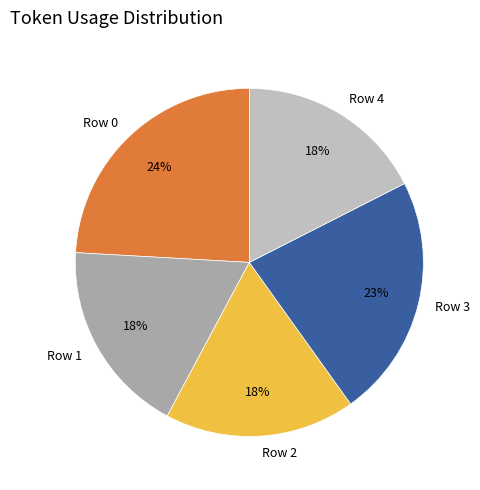

Which category has the biggest portion of the pie?

Row 0